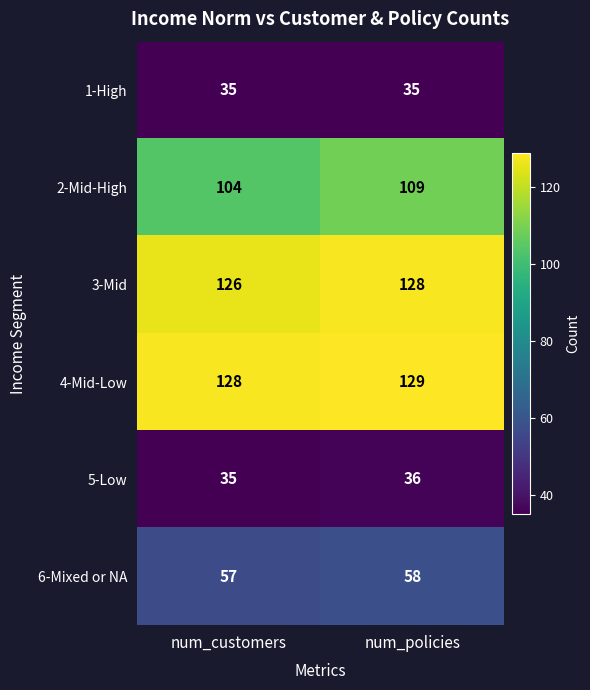

Rank the series at num_policies from lowest to highest value.

1-High, 5-Low, 6-Mixed or NA, 2-Mid-High, 3-Mid, 4-Mid-Low